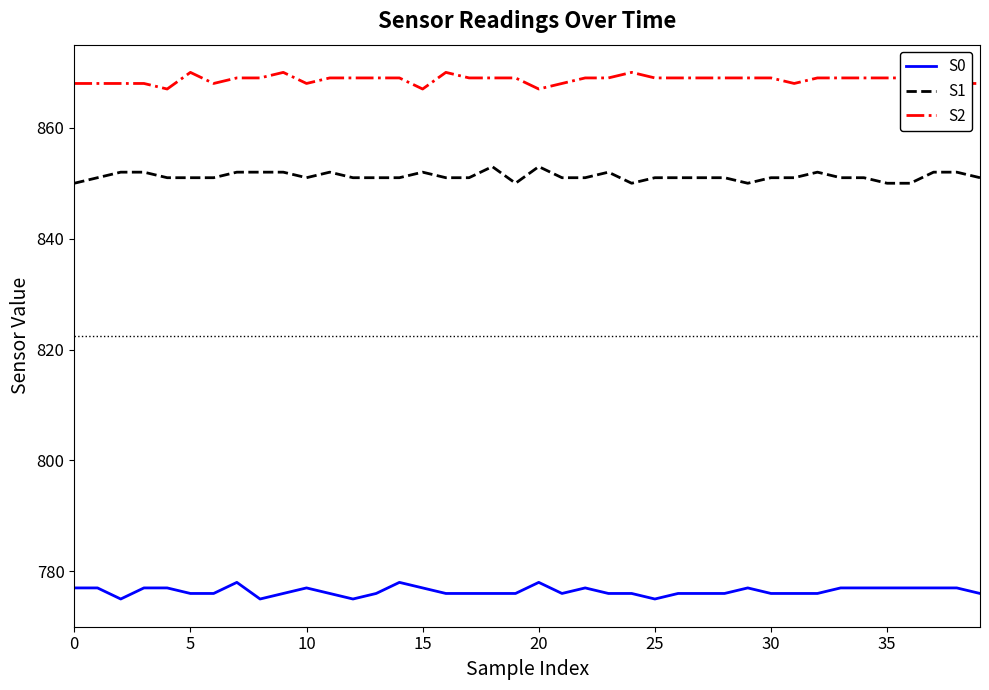

What is the difference between the maximum and minimum values in the S0 series?

3